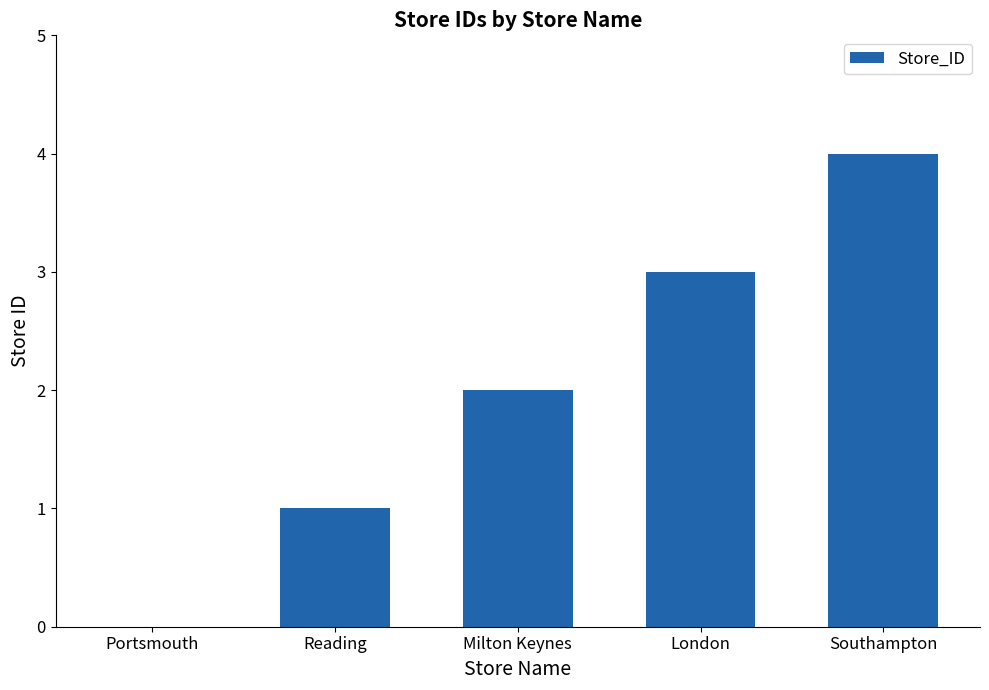

Does the chart contain stacked bars?

No